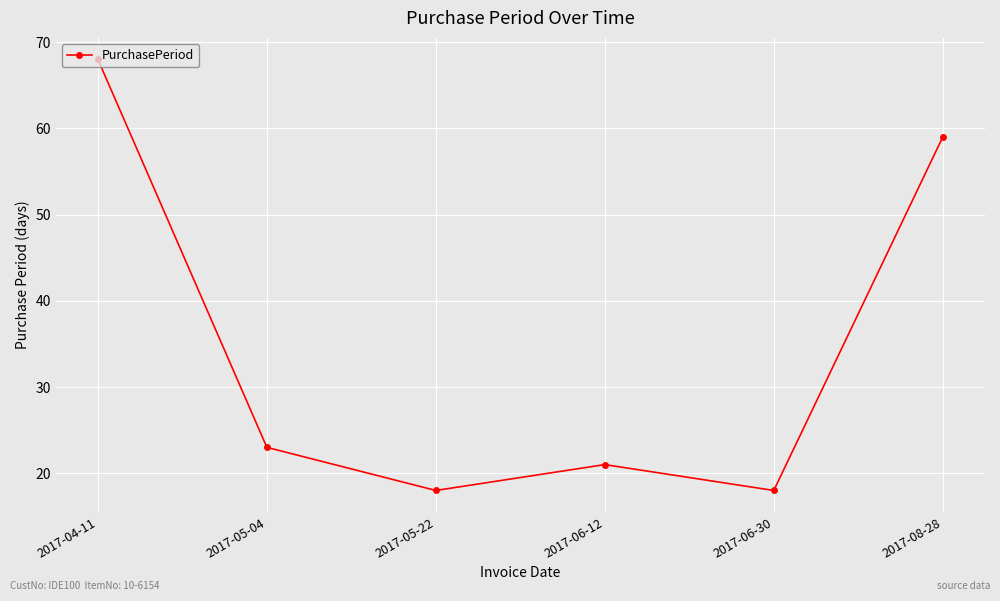

What is the label of the 1st point from the left?

2017-04-11